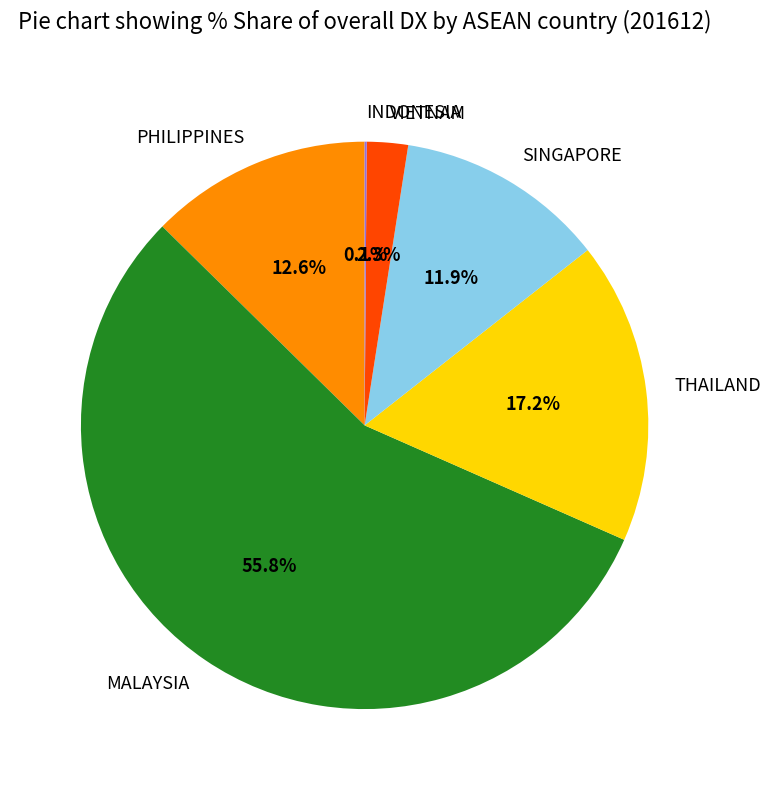

Between MALAYSIA and SINGAPORE, which is larger?

MALAYSIA